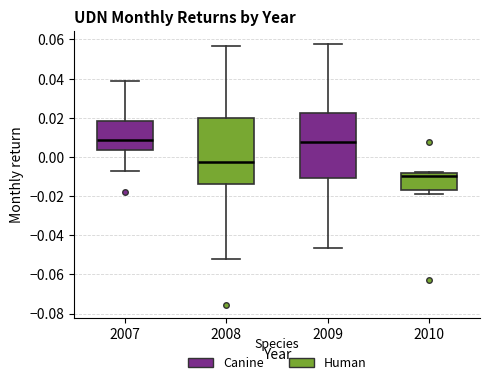

Reading left to right, transcribe this box plot: for each box, give where its median line is, the range the box spans, and where its two whiskers end, as read against the y-axis. The values are not printed on the chart, so give them approximately, as read against the axis.

2007: median 0.008, box 0.004 to 0.018, whiskers -0.008 to 0.038
2008: median -0.002, box -0.014 to 0.020, whiskers -0.052 to 0.056
2009: median 0.008, box -0.010 to 0.022, whiskers -0.046 to 0.058
2010: median -0.010, box -0.016 to -0.008, whiskers -0.018 to -0.008